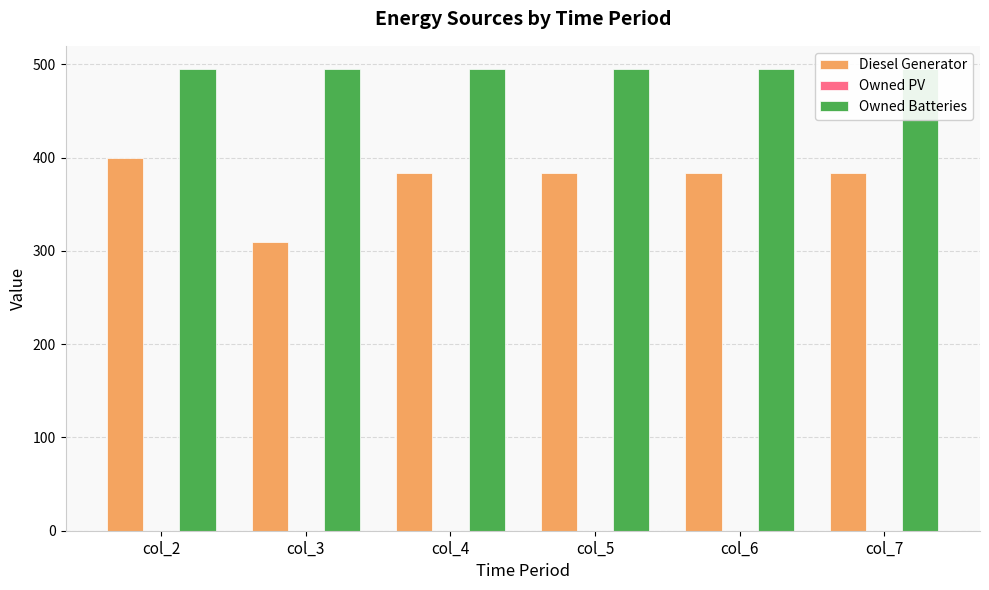

The Diesel Generator series shows 501.1 at col_3. True or false?

False